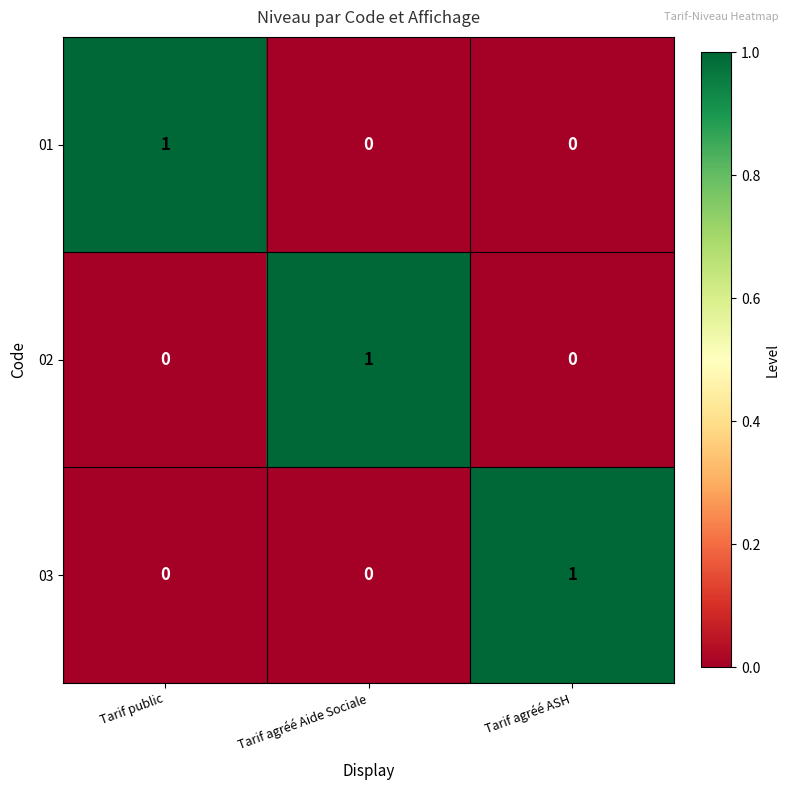

Is it true that 01 equals 0 at Tarif agréé ASH?

True